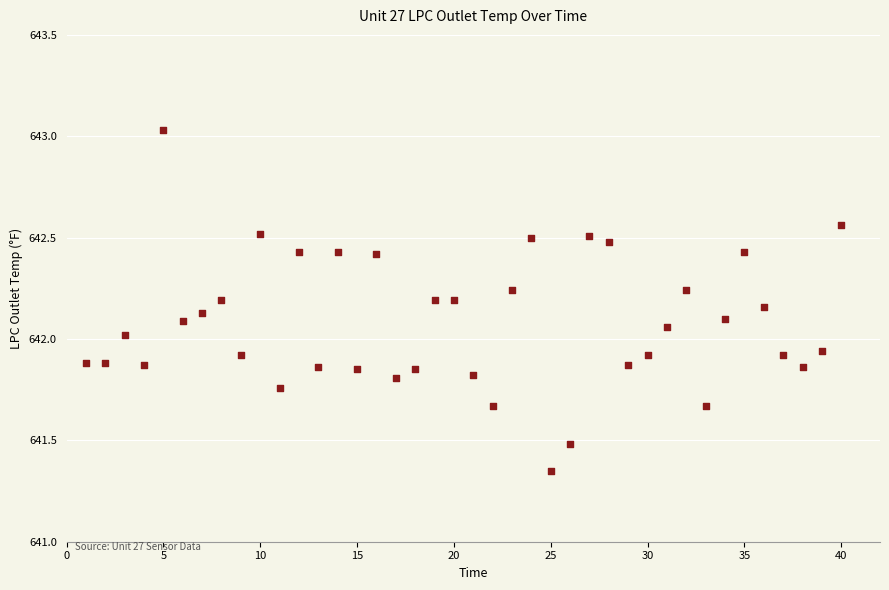

What is the range of X values (max minus min)?

39.0